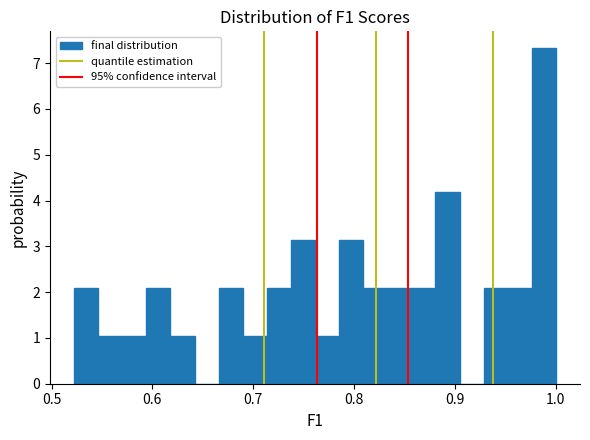

Read against the x-axis, roughly where is the centre of the tallest bar?

0.99